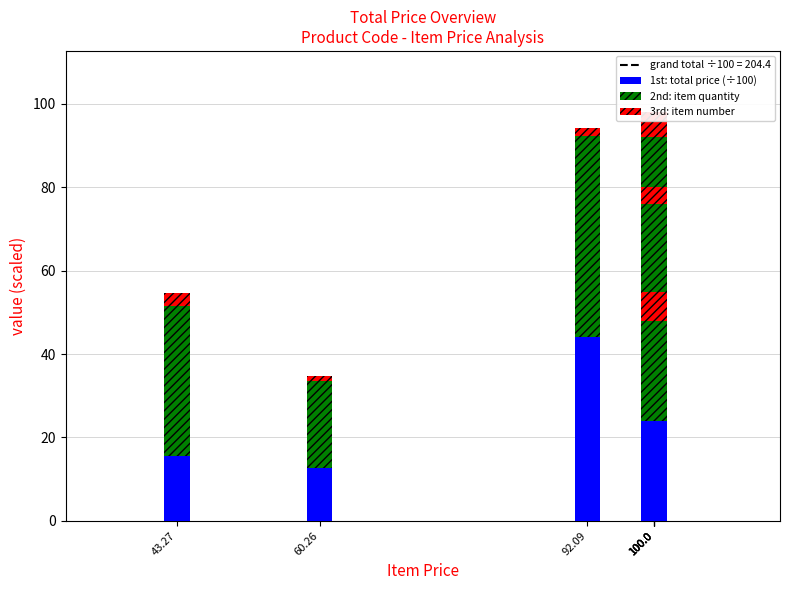

How many bars are there in total?

21